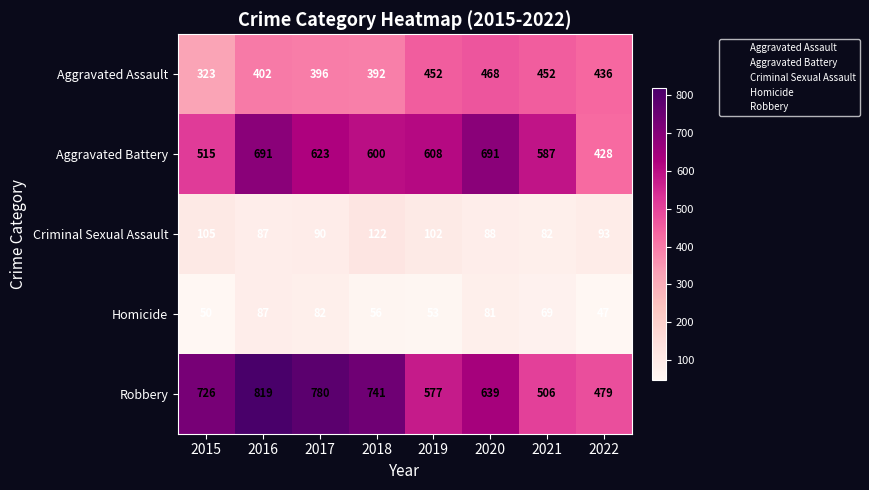

True or false: Aggravated Battery has a value of 170 at 2020.

False